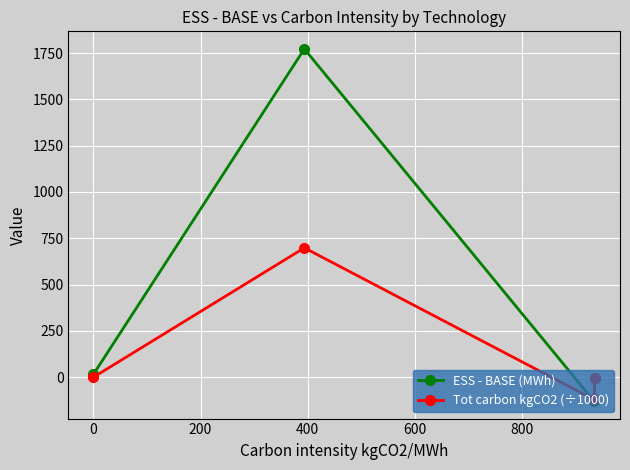

What is the maximum value for Tot carbon kgCO2 (÷1000)?

698.3